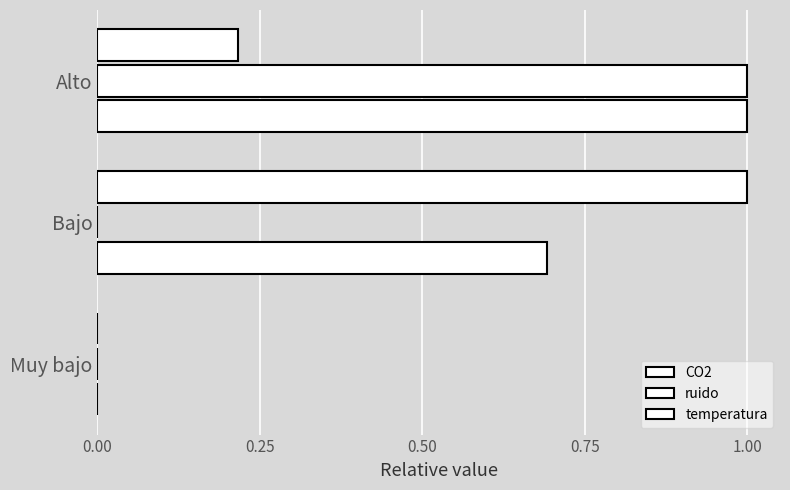

Which series has the largest range (max minus min)?

CO2